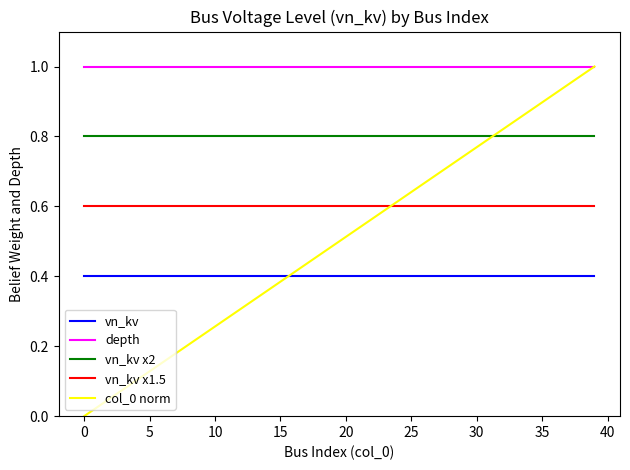

True or false: col_0 norm and vn_kv x1.5 cross at least once.

True